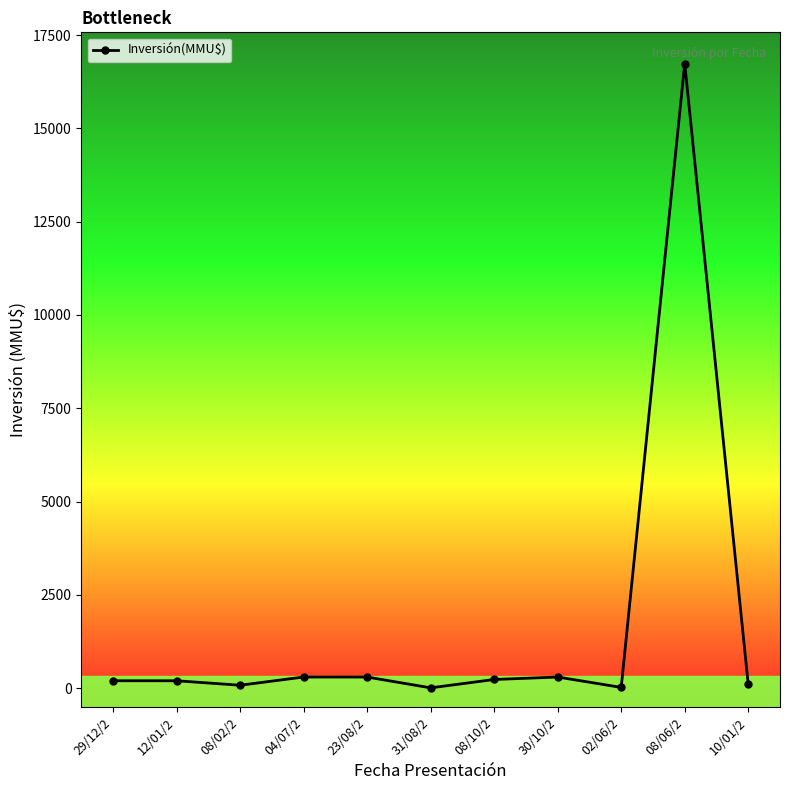

Which category has the highest value across all series?

08/06/2